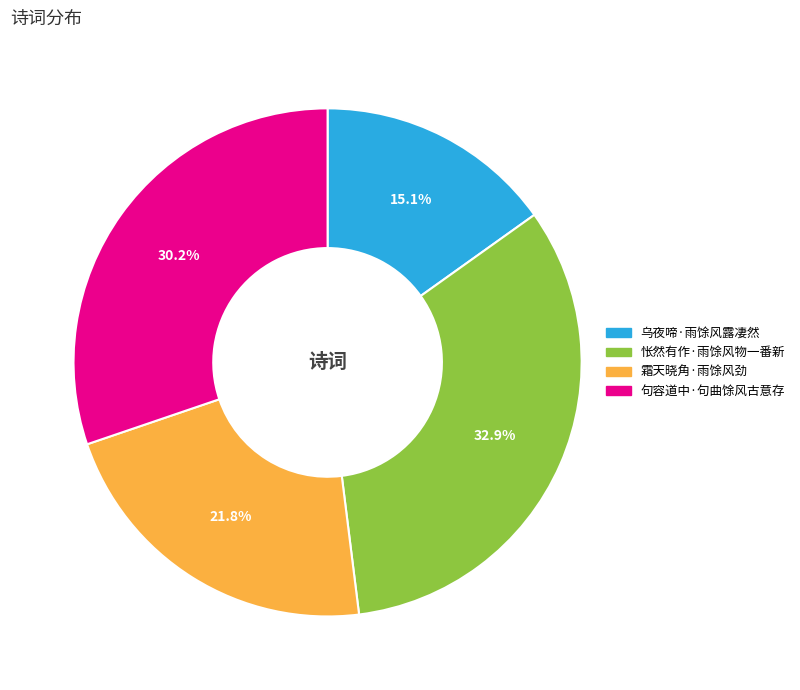

Which has a higher value, 乌夜啼·雨馀风露凄然 or 句容道中·句曲馀风古意存?

句容道中·句曲馀风古意存